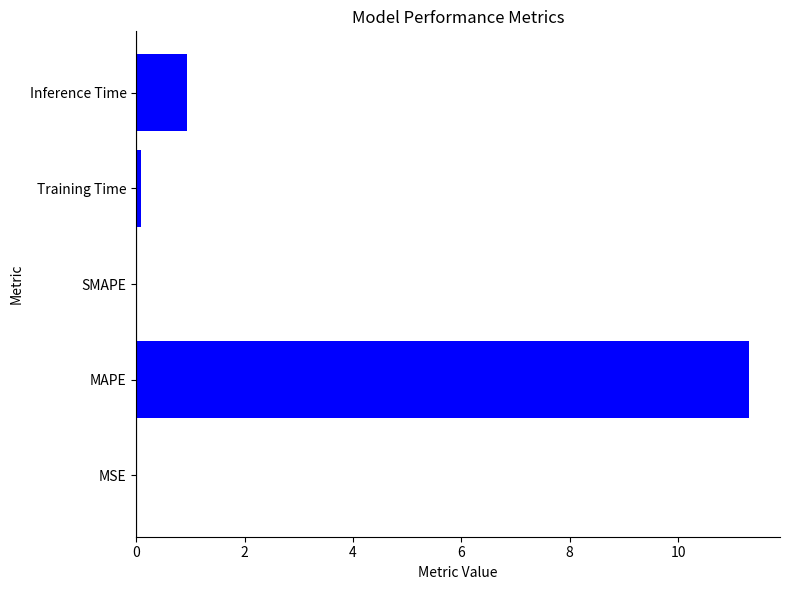

What is the sum of all values?

12.3